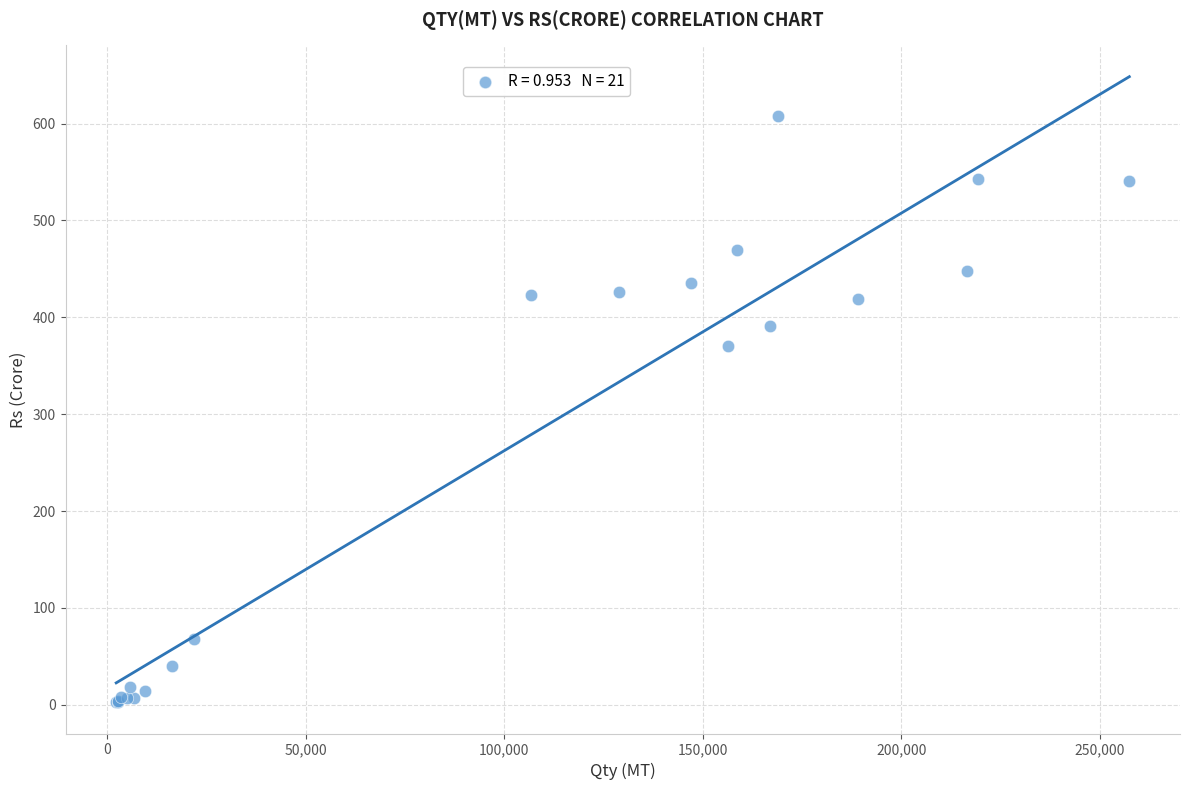

What Y value in the scatter plot is closest to 305?

370.1